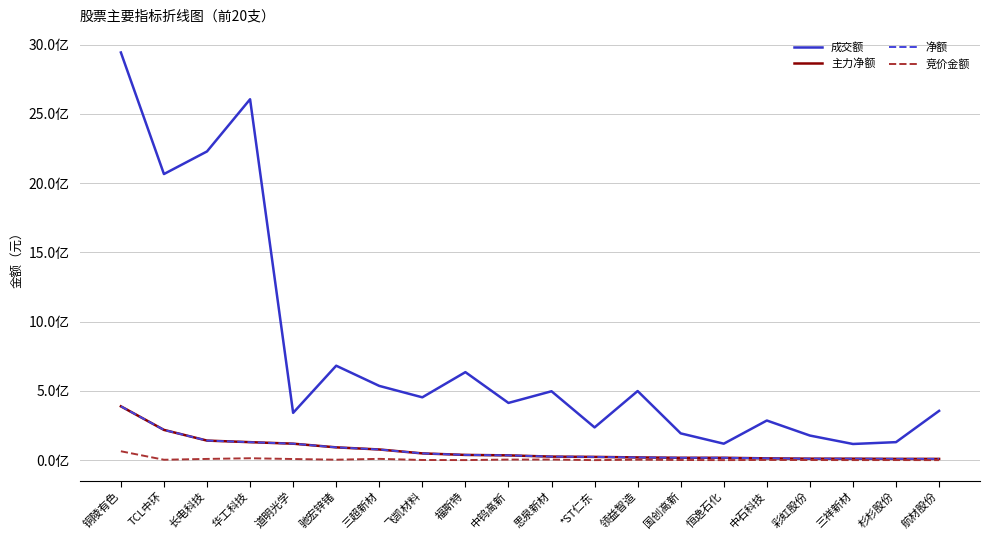

True or false: 主力净额 has more than 2 points higher than both neighbors.

False